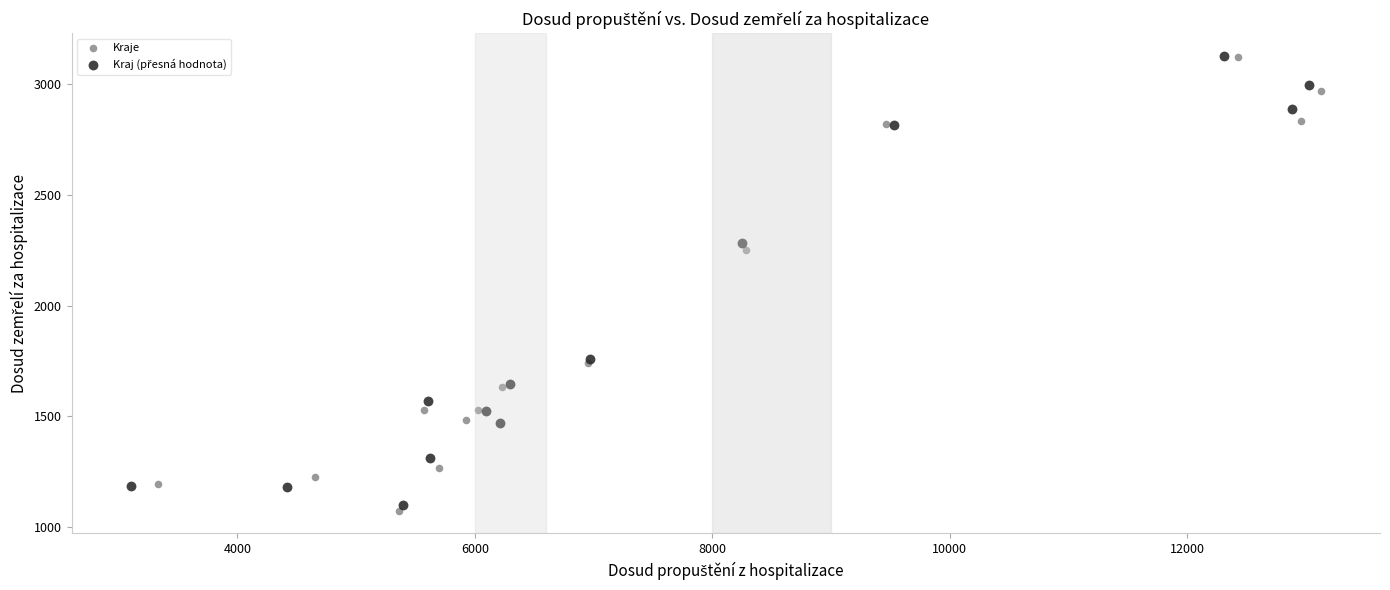

Which series has the widest spread of Y values?

Kraje